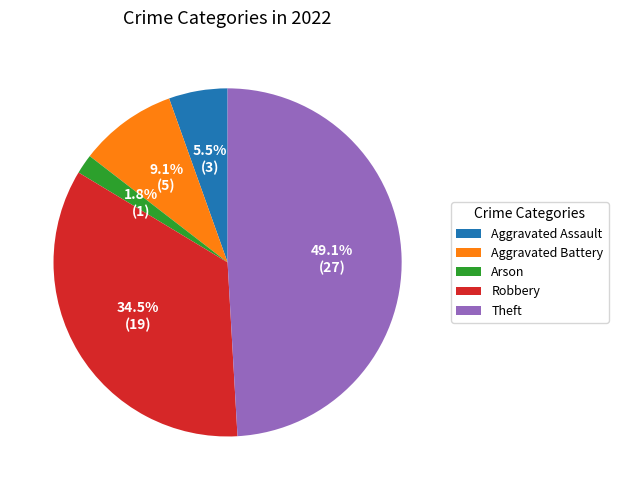

Is the sum of Theft and Arson greater than half?

Yes